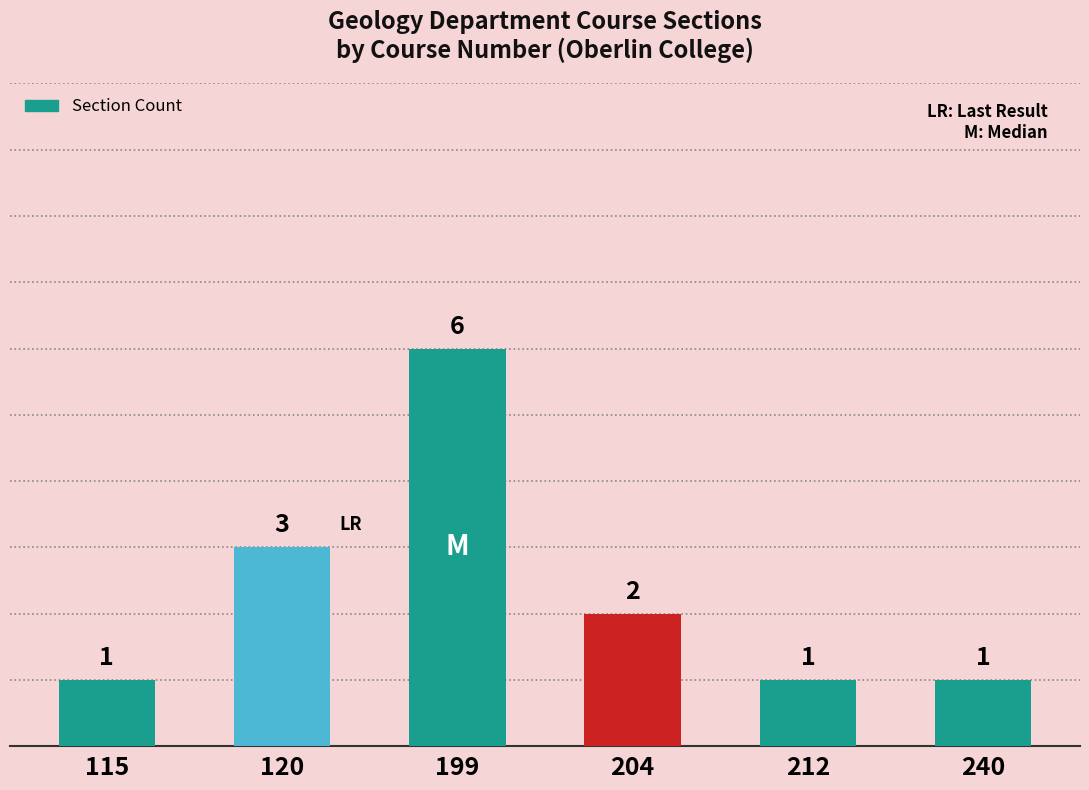

What is the change in value from 120 to 212?

-2